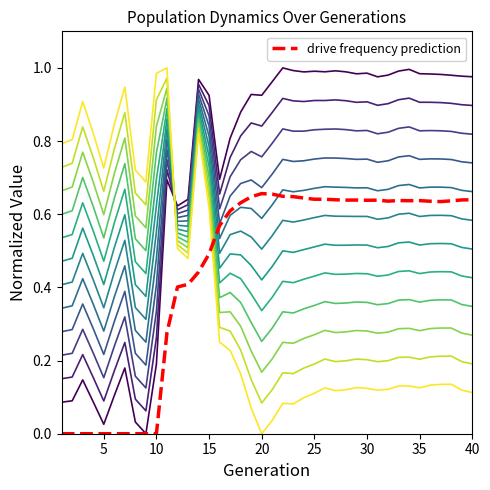

How many lines are shown in the chart?

13